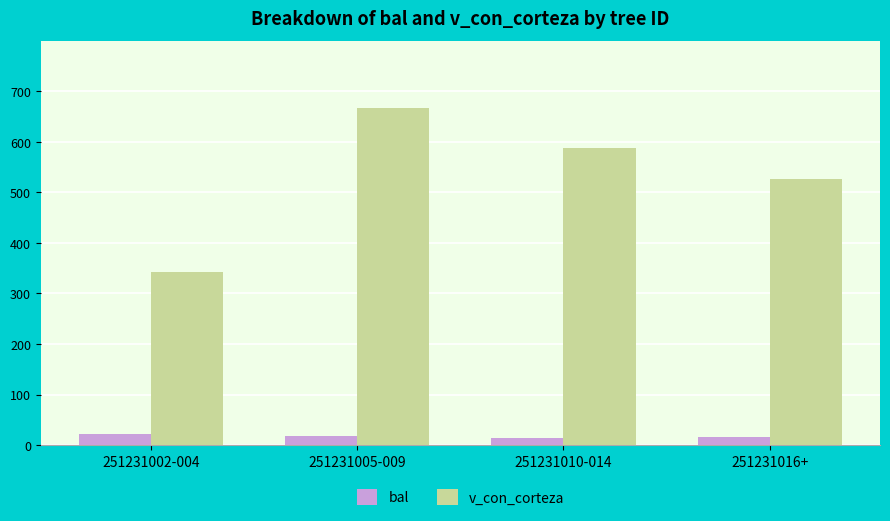

How many bars are there in total?

8